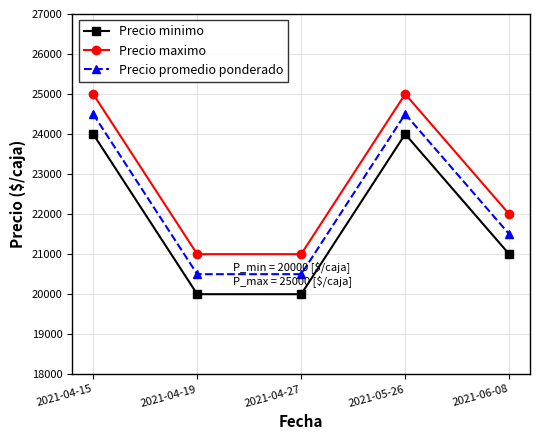

What is the highest value of the Precio maximo series?

25000